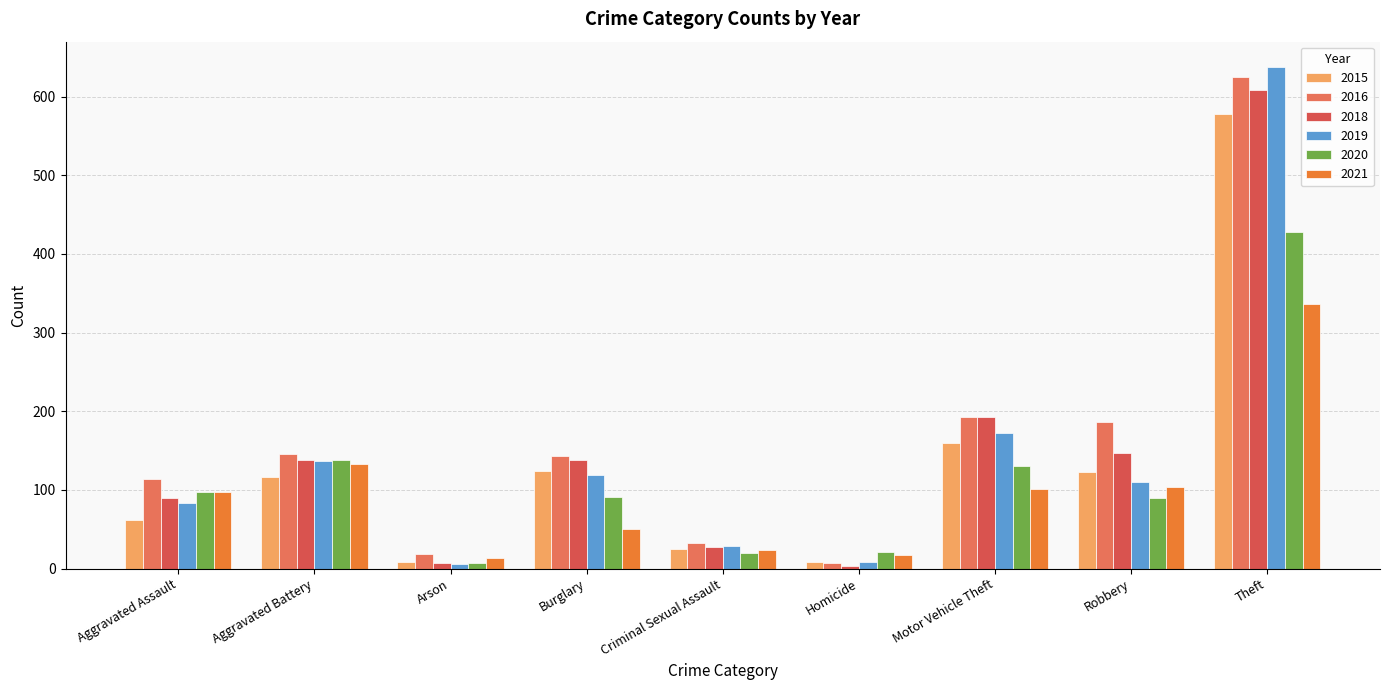

How many groups of bars are there?

9